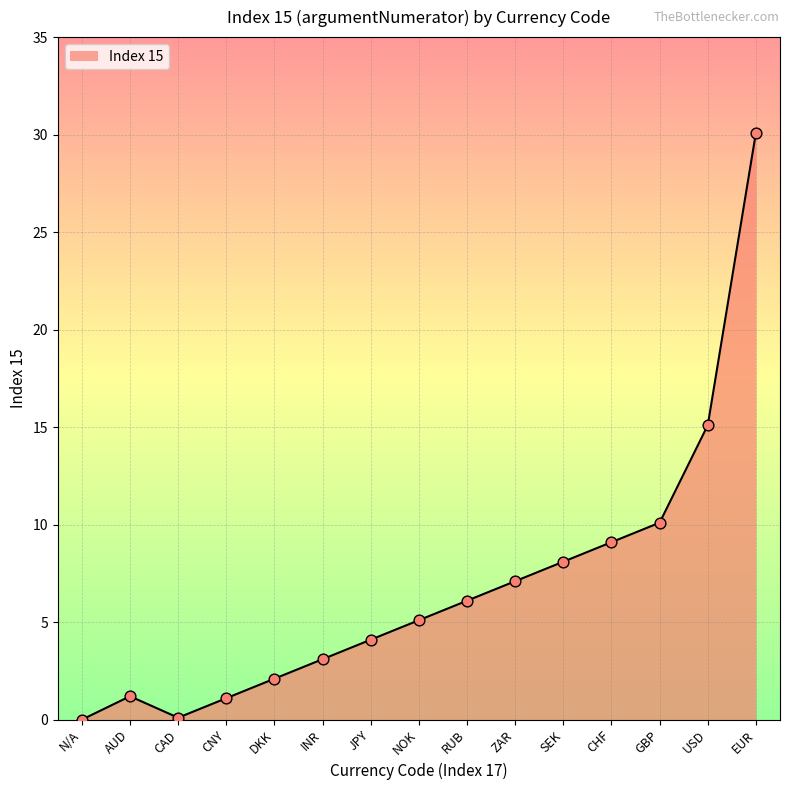

What is the change in value from DKK to EUR?

+28.0